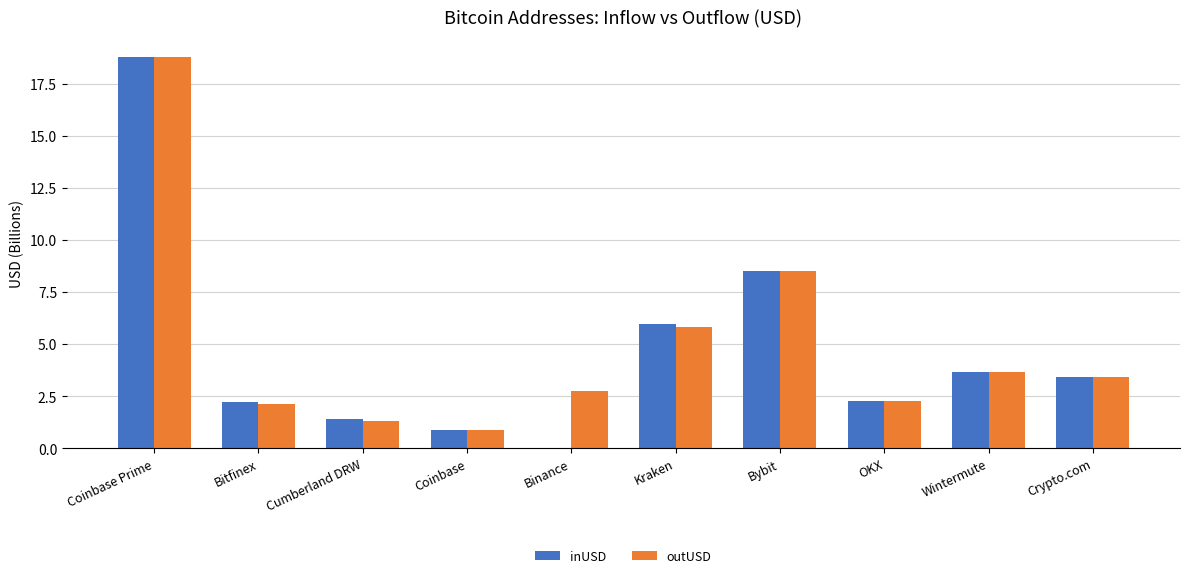

True or false: outUSD has a value of 8.5 at Bybit.

True